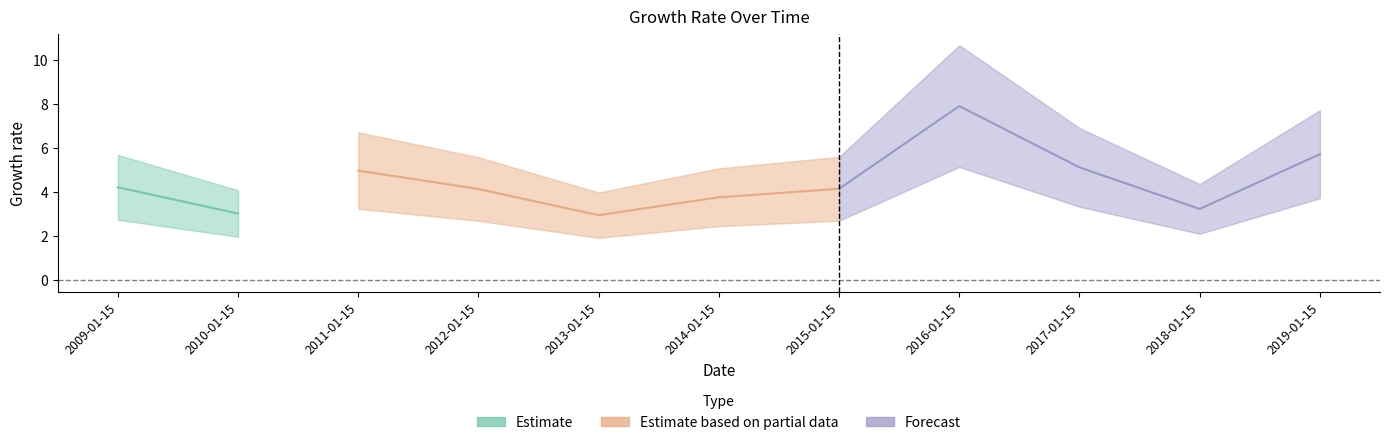

Read the value at 2019-01-15.

5.7